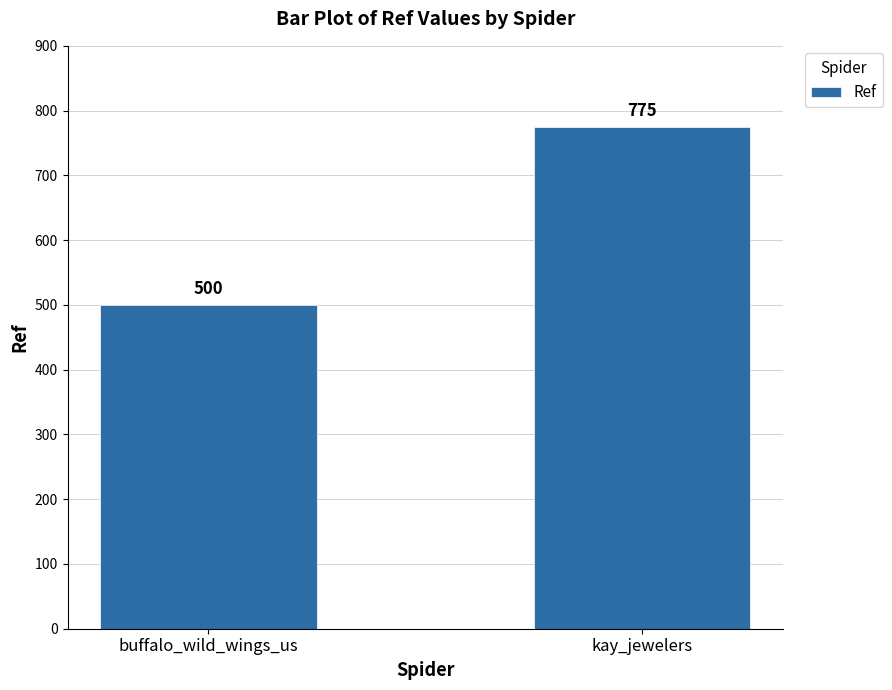

How many data points are less than 775?

1